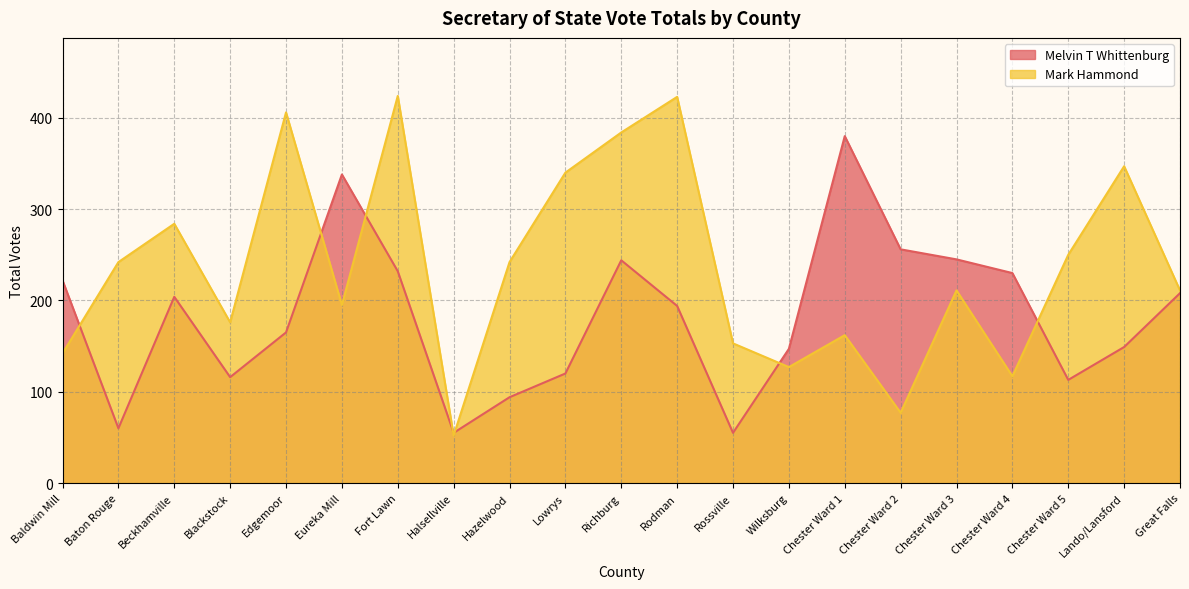

What is the lowest value of the Melvin T Whittenburg series?

55